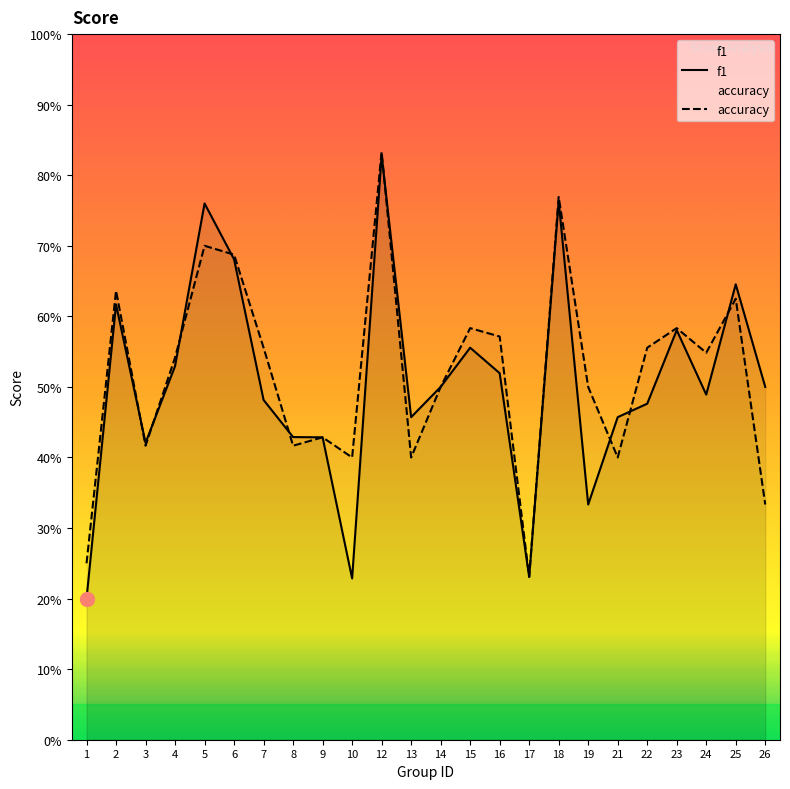

What is the smallest value displayed?

0.2